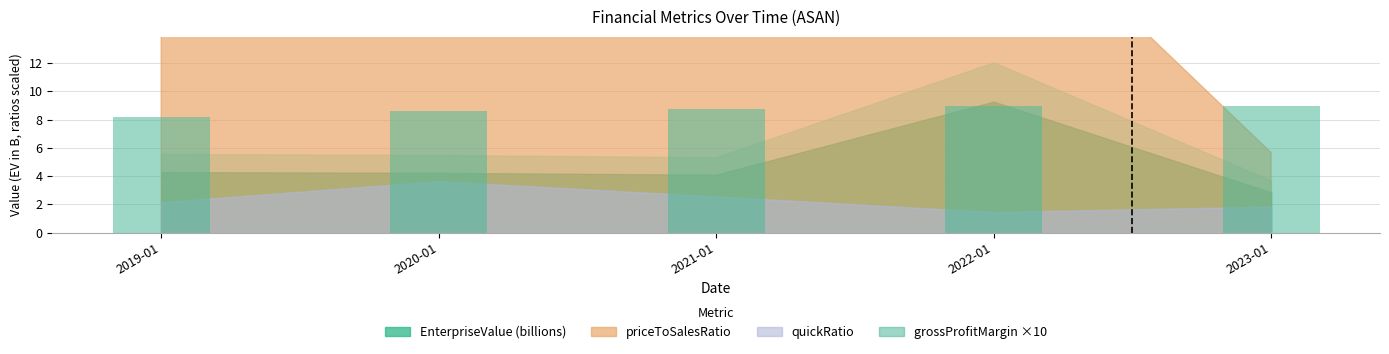

What value does the data have at 2021-01?

8.7